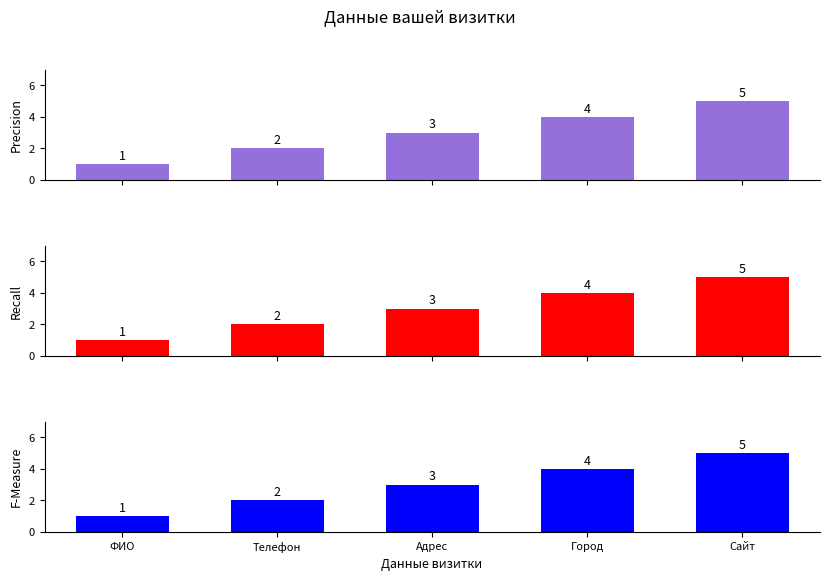

What is the label of the 2nd bar from the right?

Город